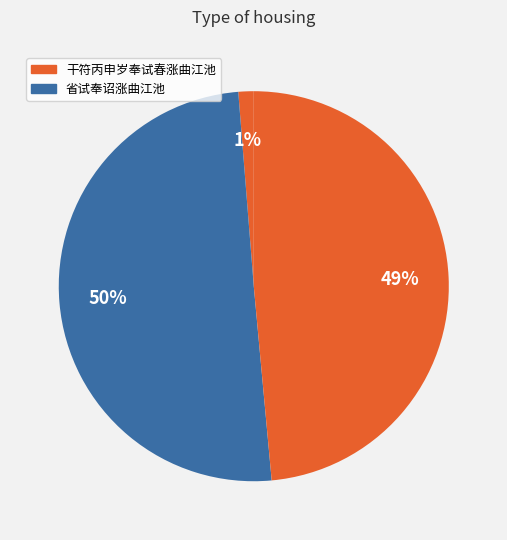

How many segments does this pie chart have?

3